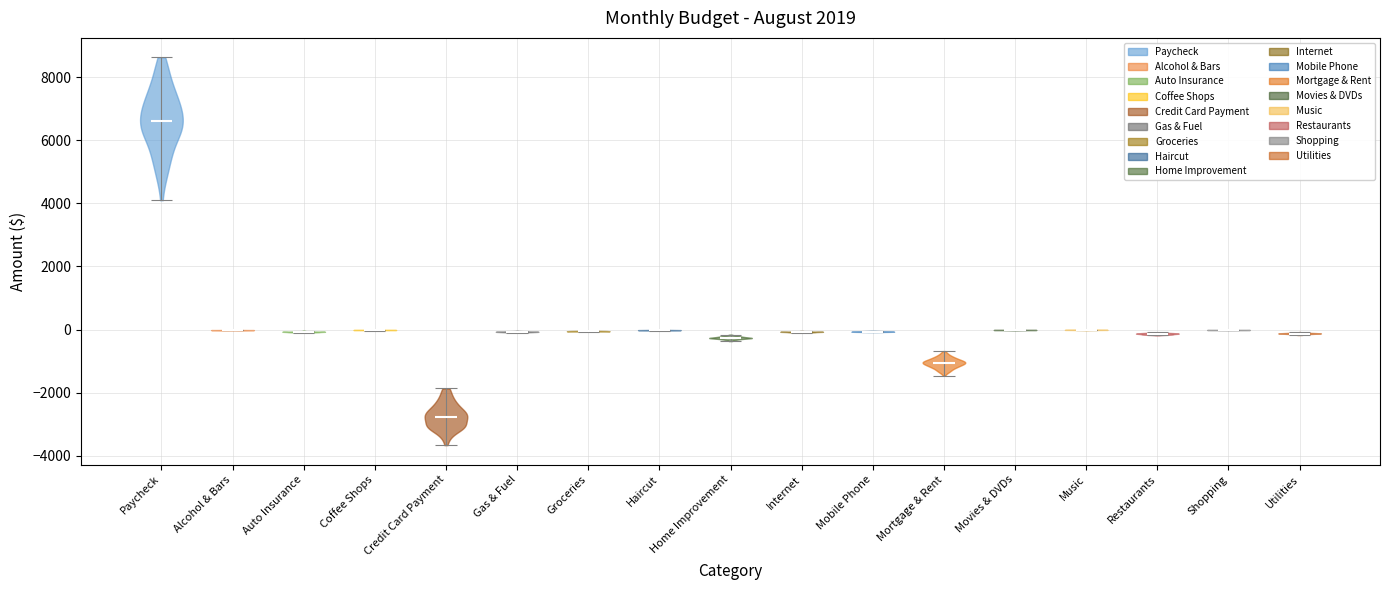

Reading left to right, read every violin against the y-axis: where its median line is, and the lowest and highest points it reaches. The values are not printed on the chart, so give them approximately, as read against the axis.

Paycheck: median line 6600, lowest point 4000, highest point 8600
Alcohol & Bars: median line 0, lowest point 0, highest point 0
Auto Insurance: median line 0, lowest point 0, highest point 0
Coffee Shops: median line 0, lowest point 0, highest point 0
Credit Card Payment: median line -2800, lowest point -3600, highest point -1800
Gas & Fuel: median line 0, lowest point 0, highest point 0
Groceries: median line 0, lowest point 0, highest point 0
Haircut: median line 0, lowest point 0, highest point 0
Home Improvement: median line -200, lowest point -400, highest point -200
Internet: median line 0, lowest point 0, highest point 0
Mobile Phone: median line 0, lowest point 0, highest point 0
Mortgage & Rent: median line -1000, lowest point -1400, highest point -600
Movies & DVDs: median line 0, lowest point 0, highest point 0
Music: median line 0, lowest point 0, highest point 0
Restaurants: median line -200, lowest point -200, highest point 0
Shopping: median line 0, lowest point 0, highest point 0
Utilities: median line -200, lowest point -200, highest point 0